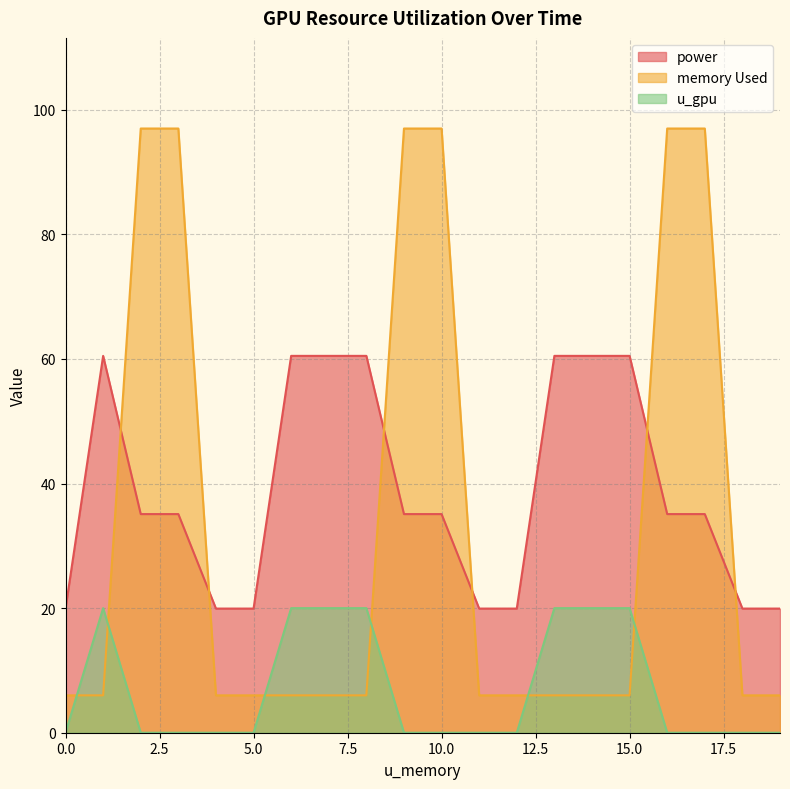

Reading left to right, extract all data points from this chart.

power: 19.9	60.5	35.1	35.1	19.9	19.9	60.5	60.5	60.5	35.1	35.1	19.9	19.9	60.5	60.5	60.5	35.1	35.1	19.9	19.9
memory Used: 6.0	6.0	97.0	97.0	6.0	6.0	6.0	6.0	6.0	97.0	97.0	6.0	6.0	6.0	6.0	6.0	97.0	97.0	6.0	6.0
u_gpu: 0.0	20.0	0.0	0.0	0.0	0.0	20.0	20.0	20.0	0.0	0.0	0.0	0.0	20.0	20.0	20.0	0.0	0.0	0.0	0.0